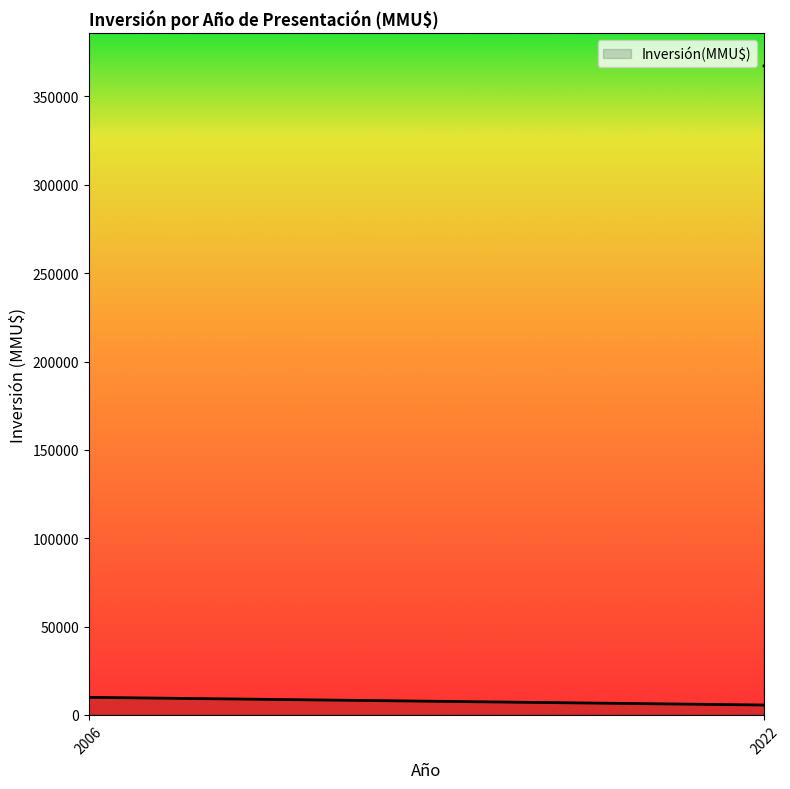

Where does the data first go above 250?

2022